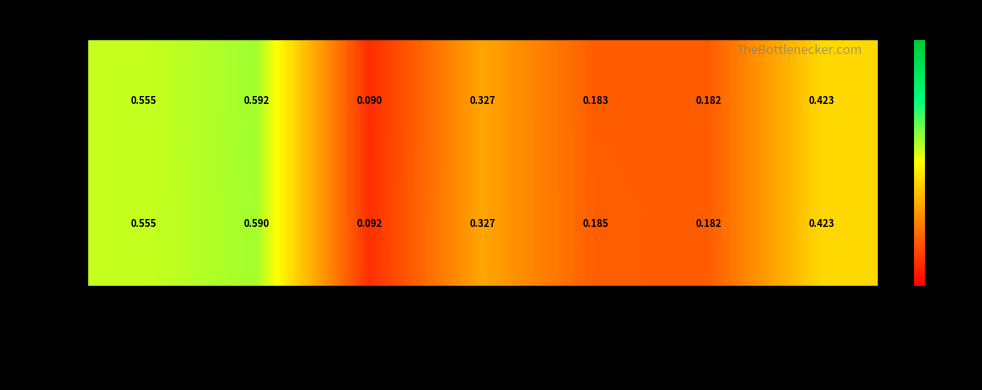

At which category is the sum across all series the highest?

Energy